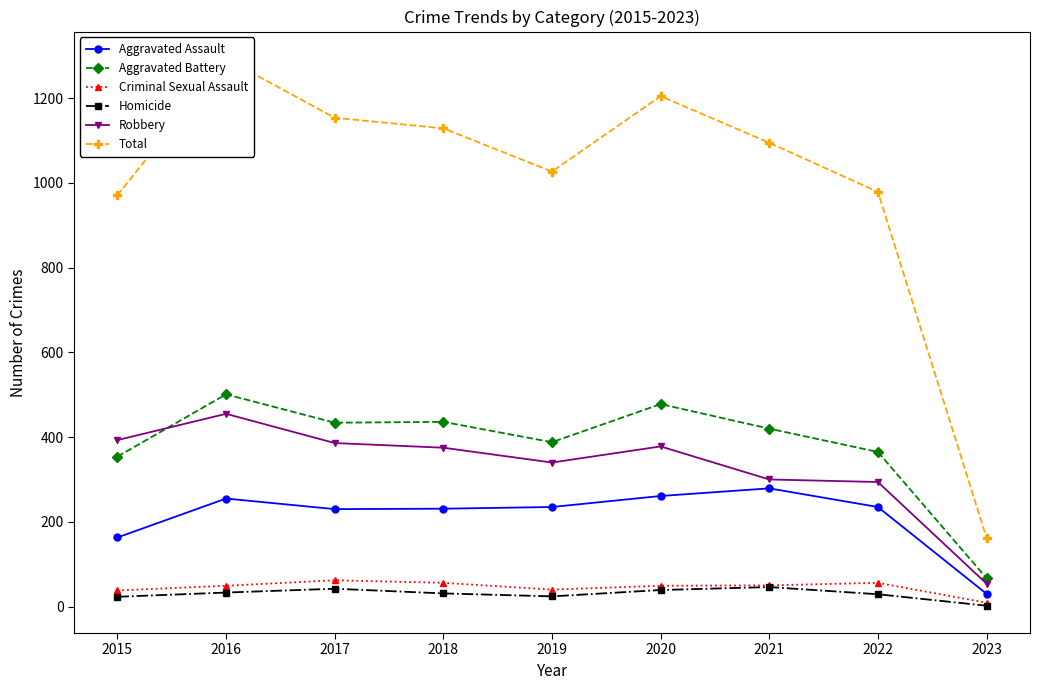

At which label does Aggravated Assault reach its minimum?

2023